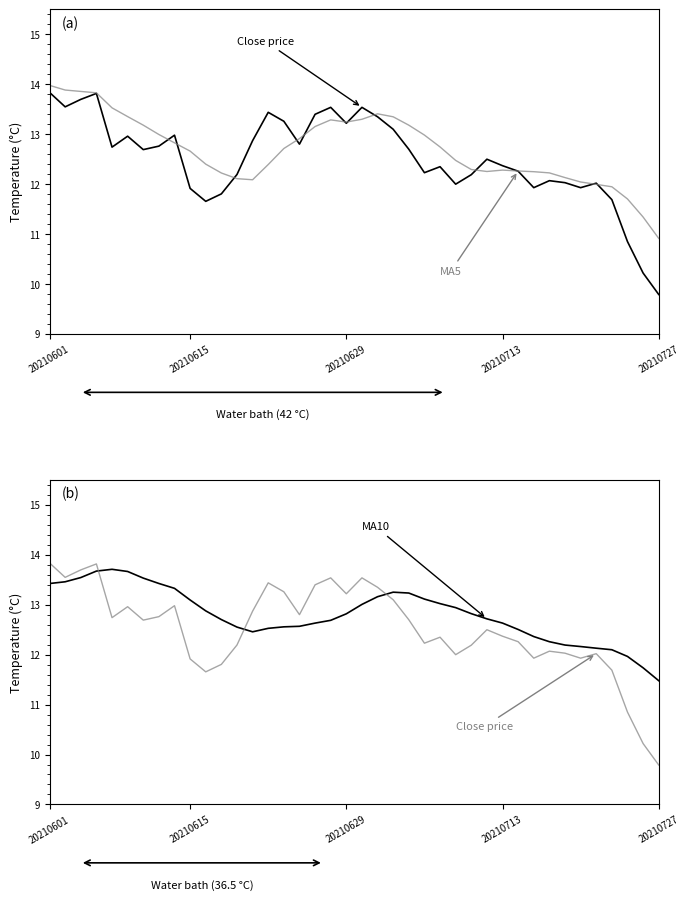

What is the difference between the maximum and minimum values in the Close price series?

4.0